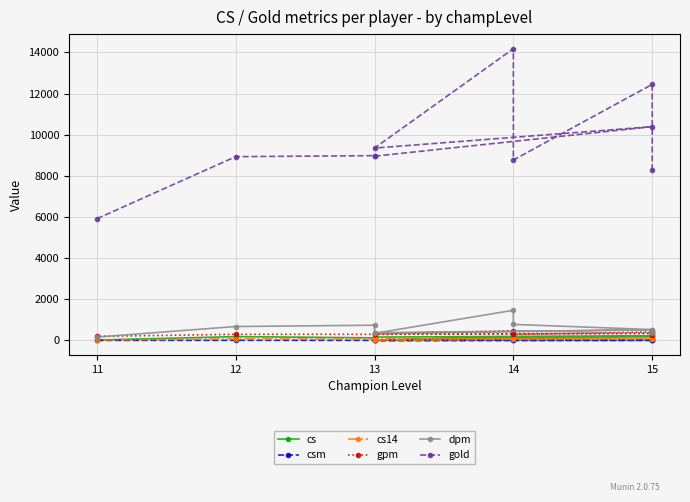

Which series has the largest total across all categories?

gold